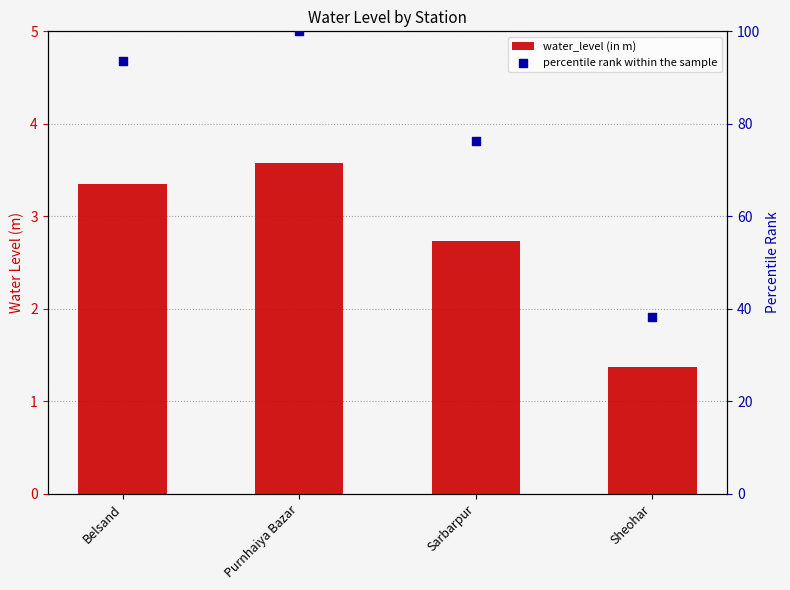

At how many categories does at least one series exceed 76?

3